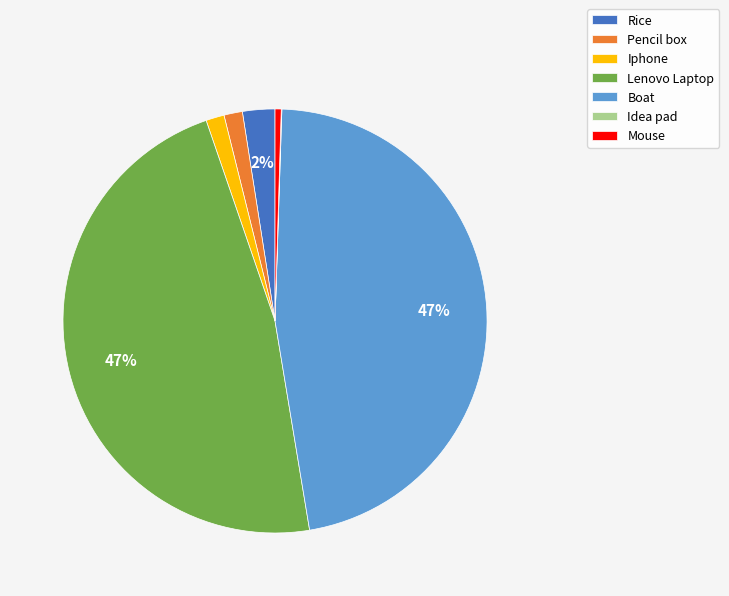

To the nearest percent, what percentage of the pie is Pencil box?

1%